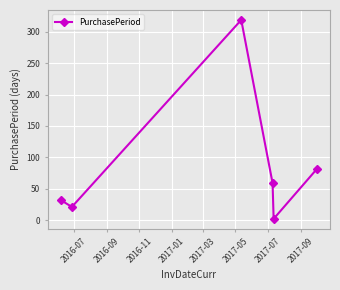

How many interior local peaks (higher than both neighbors) does the data have?

1